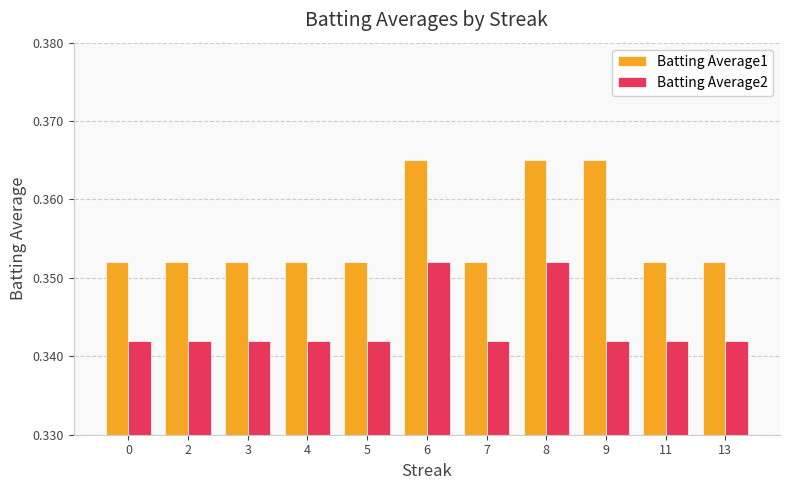

How many Batting Average1 values are between 0 and 1?

11